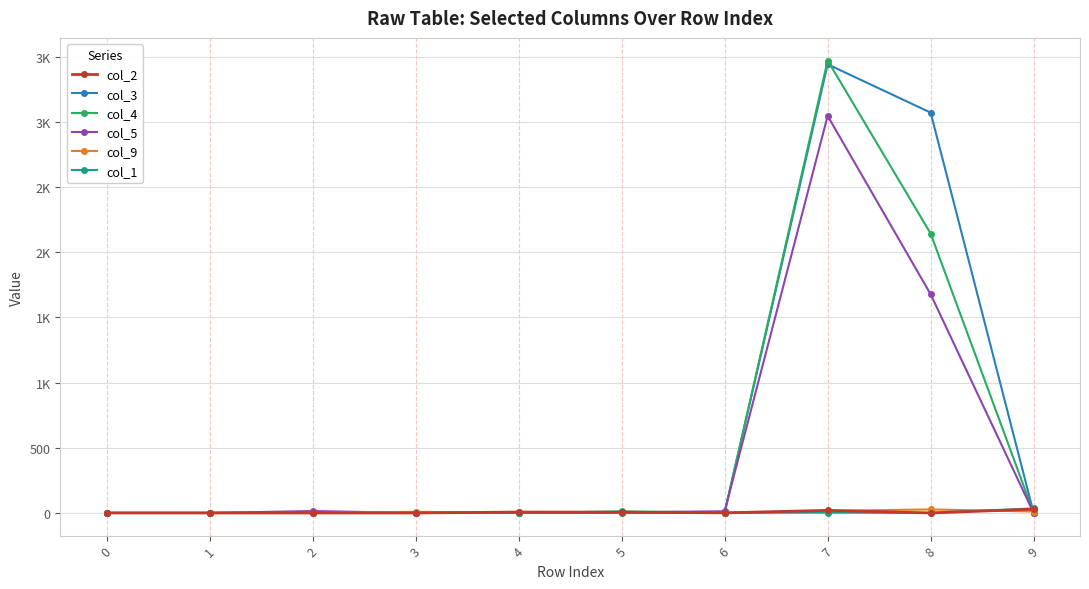

Does the chart have visible grid lines?

Yes